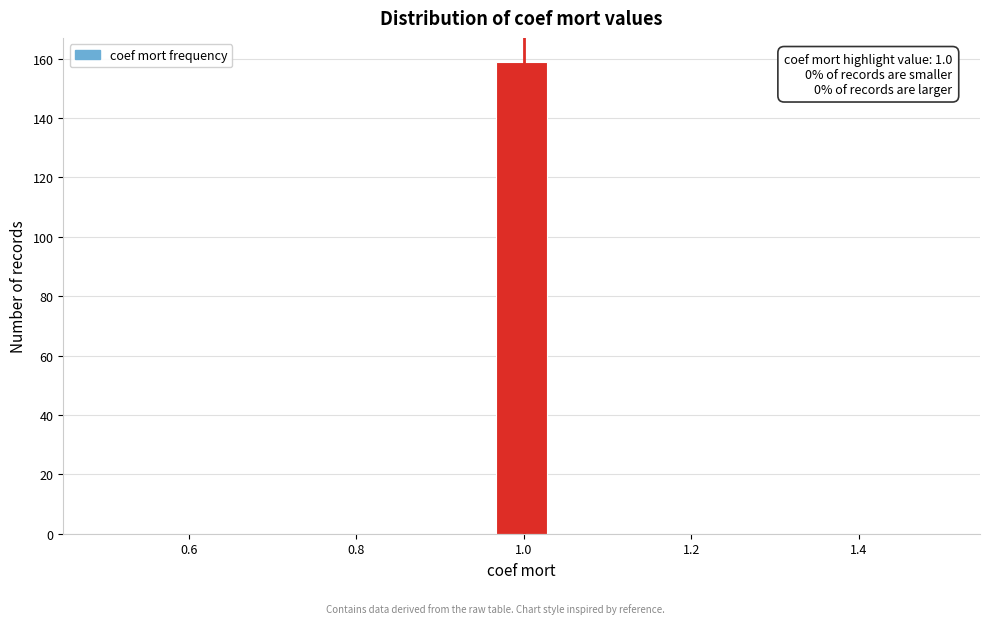

Around what value on the x-axis is the tallest bar? Give the approximate position of its centre, as read against the axis.

1.00